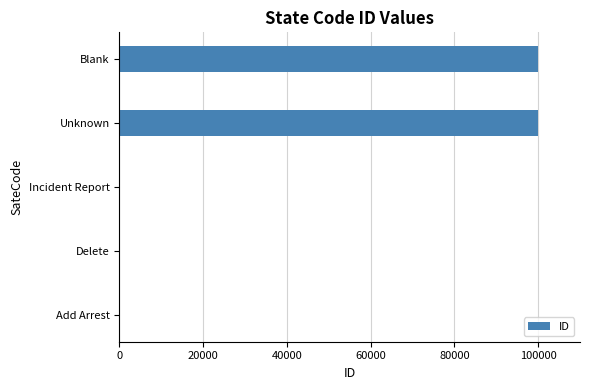

Count the number of categories in the chart.

5